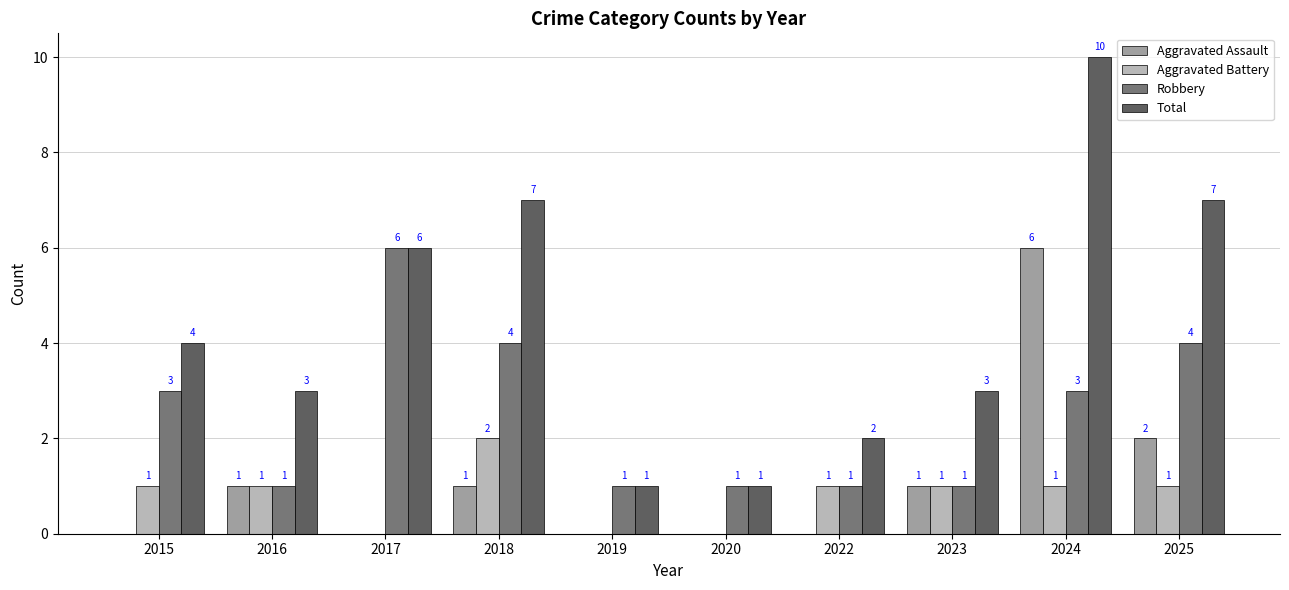

At which label is Aggravated Assault closest to 3?

2025